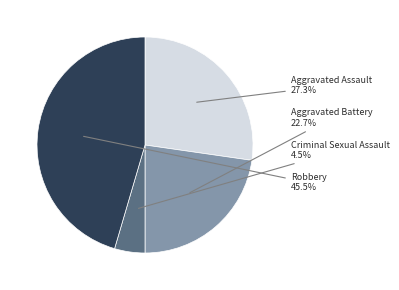

How many slices are in this pie chart?

4